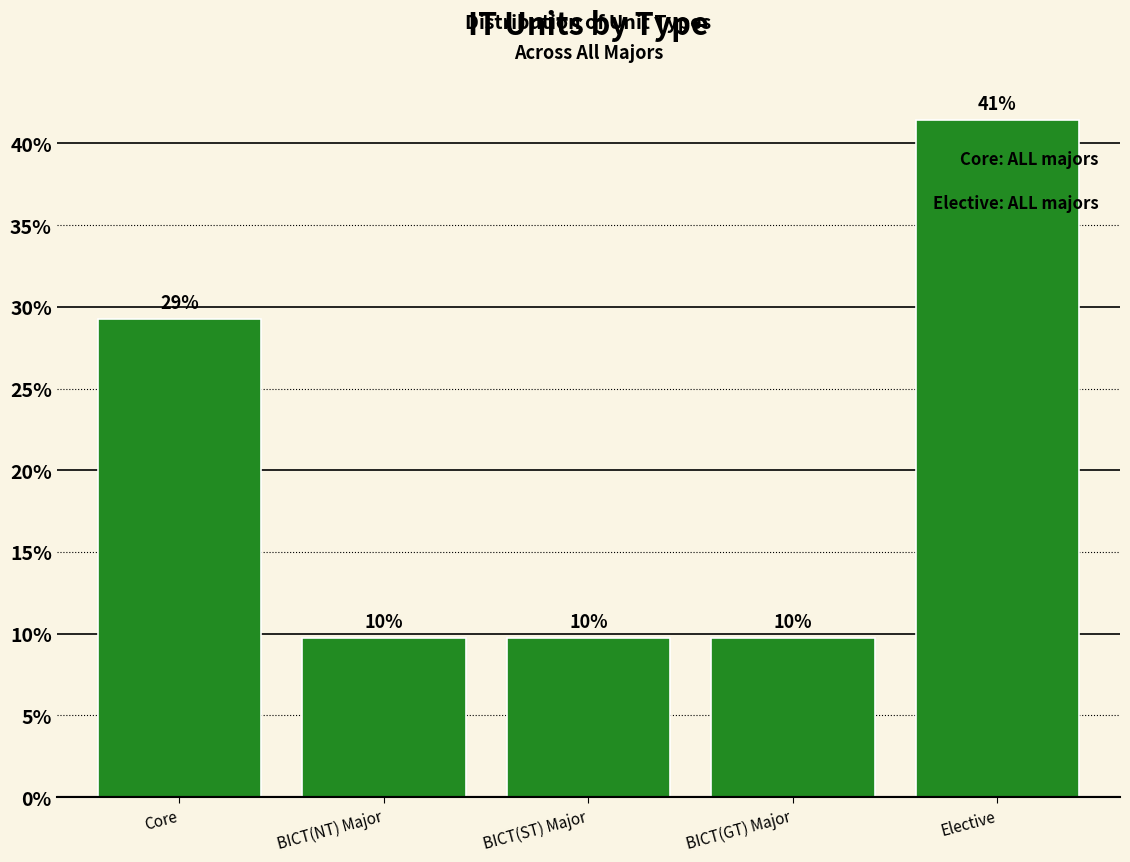

Are the bars horizontal?

No